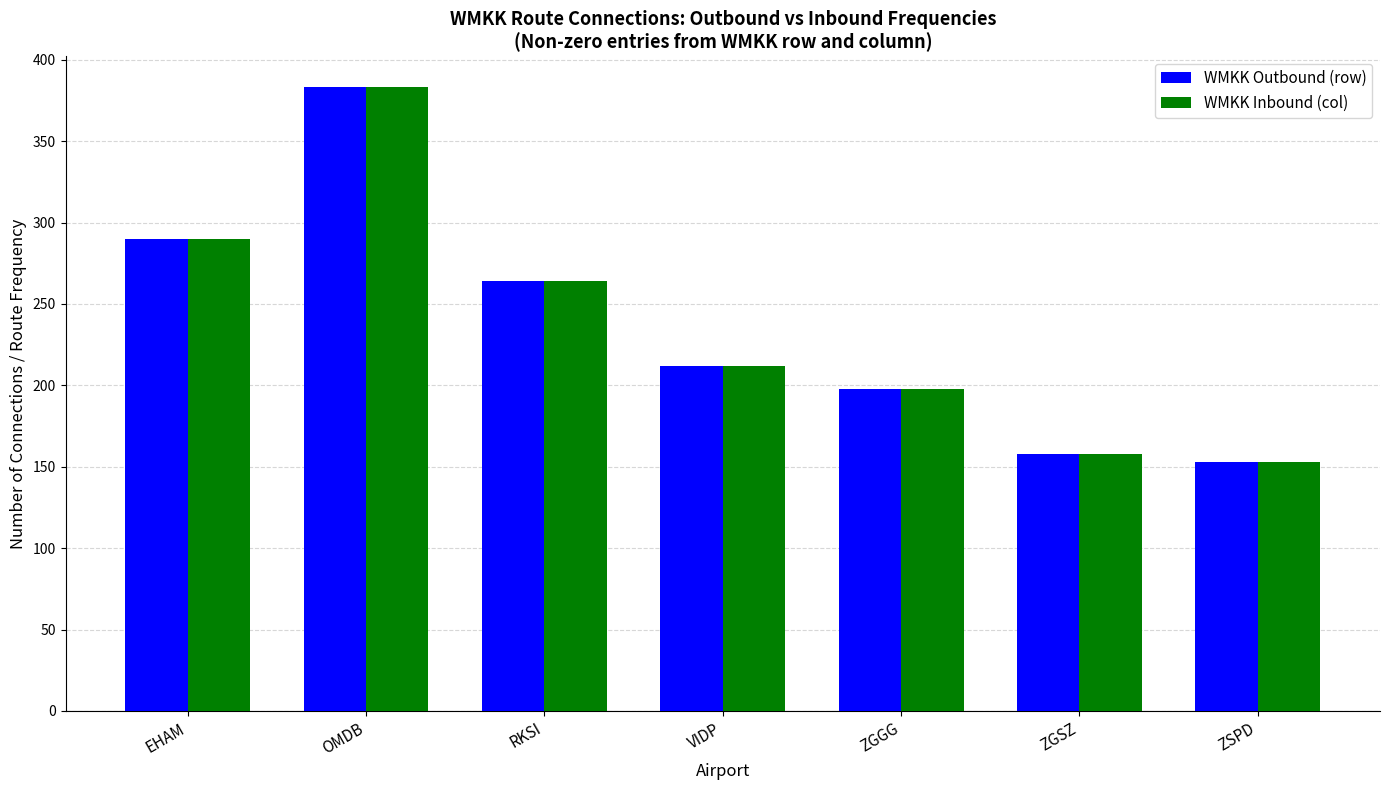

What are all the series names shown in the legend?

WMKK Outbound (row), WMKK Inbound (col)